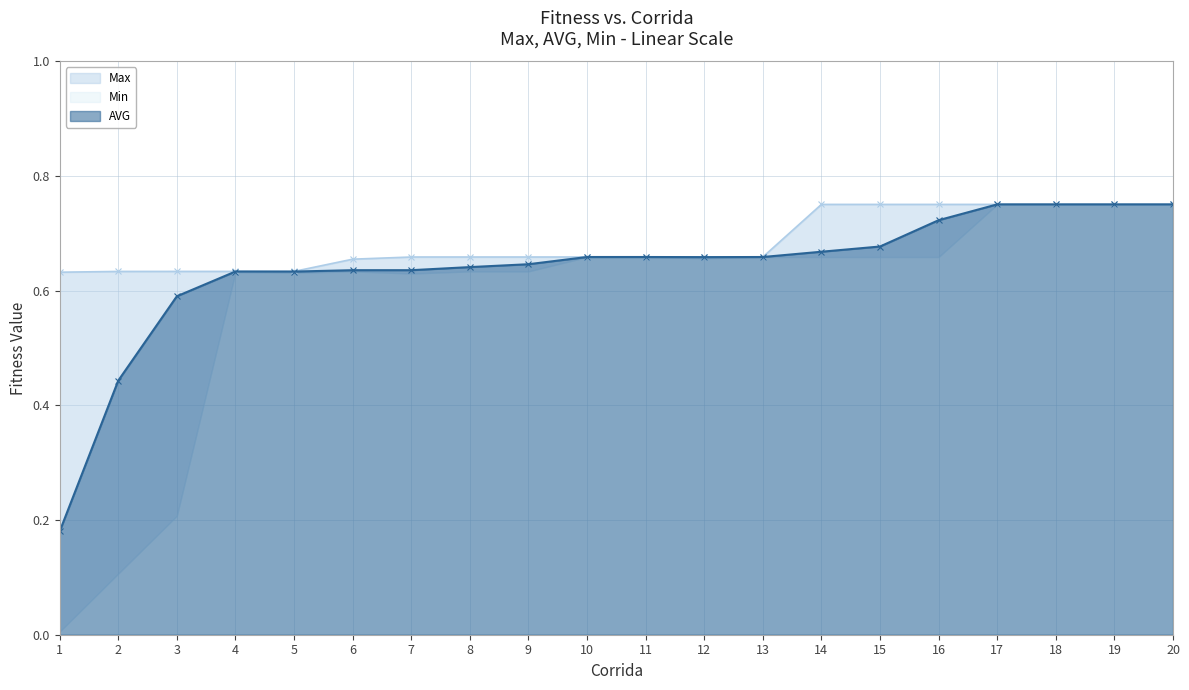

At how many categories does at least one series exceed 0?

20